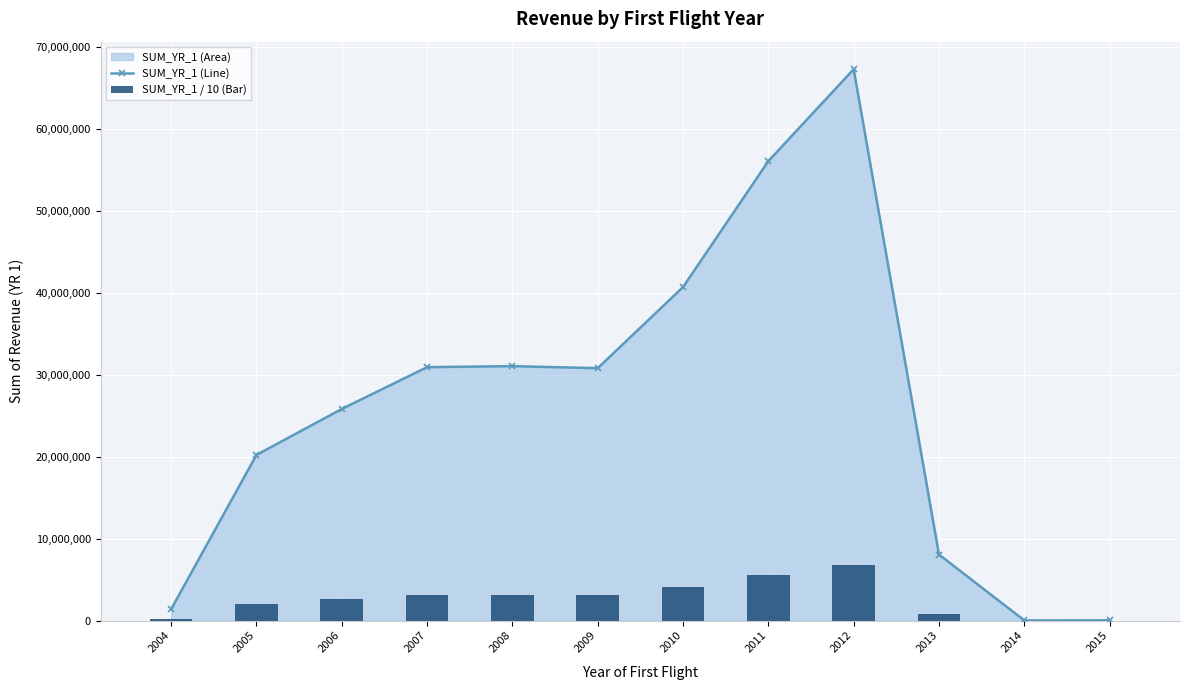

The value of SUM_YR_1 (Line) at 2011 is 56113111. True or false?

True